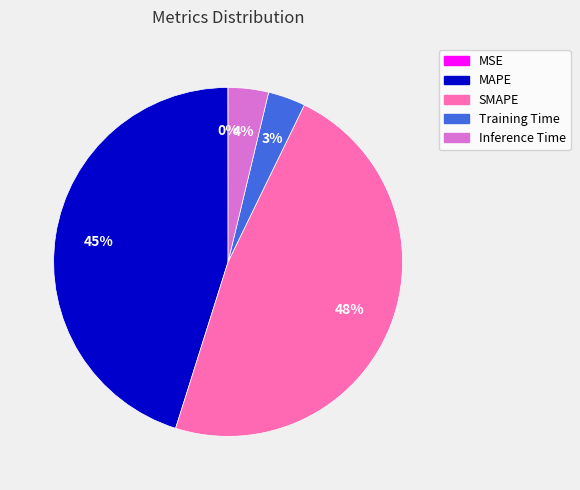

What is the largest slice in the pie chart?

SMAPE